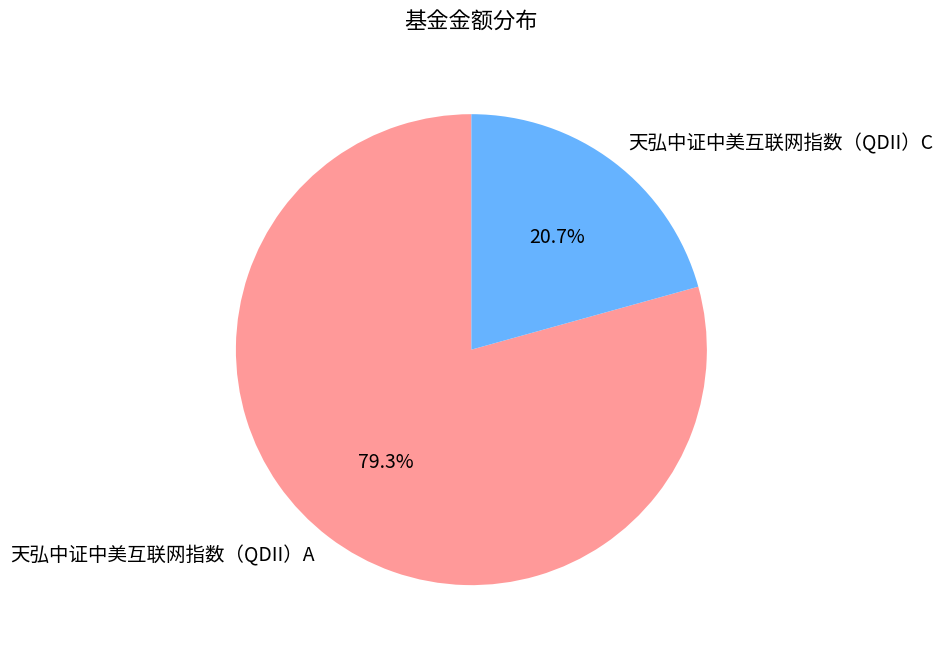

How many segments does this pie chart have?

2